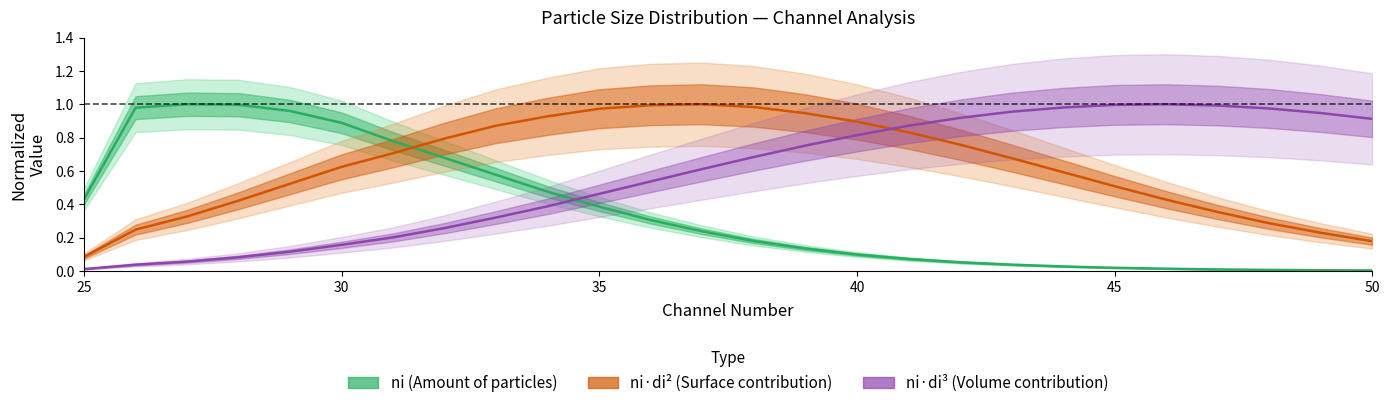

Which series has the largest total across all categories?

ni·di² (Surface contribution)